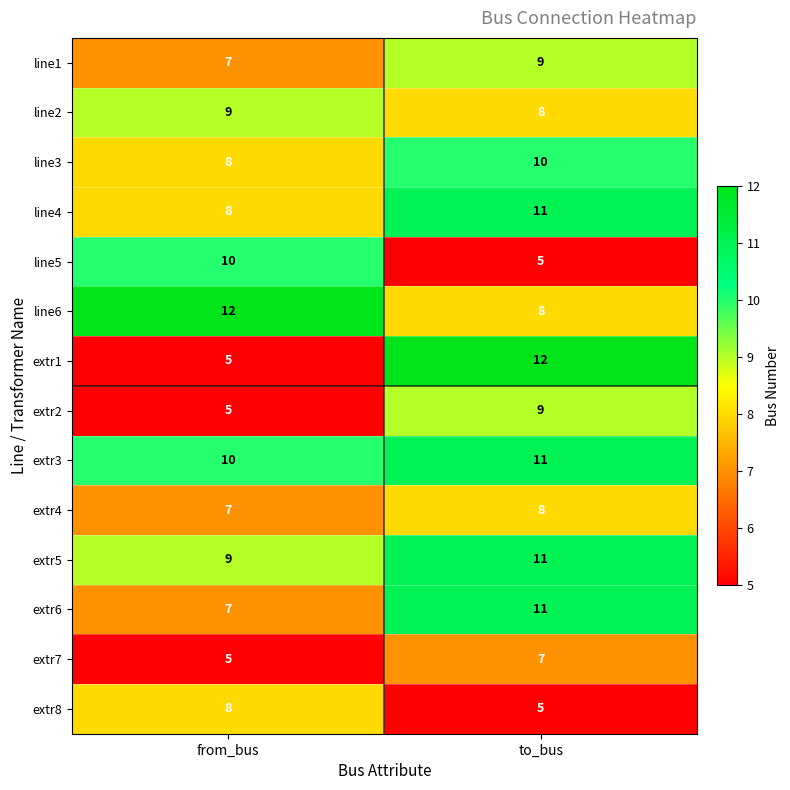

Which category has the highest value in the line3 series?

to_bus